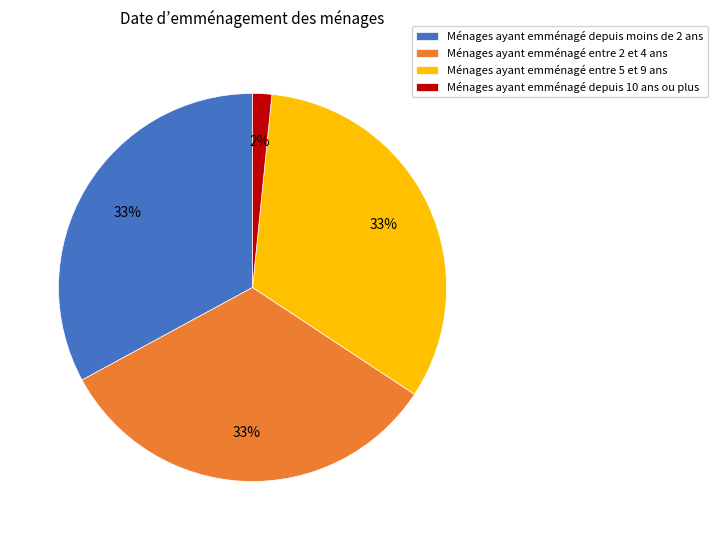

Which has a higher value, Ménages ayant emménagé depuis moins de 2 ans or Ménages ayant emménagé depuis 10 ans ou plus?

Ménages ayant emménagé depuis moins de 2 ans